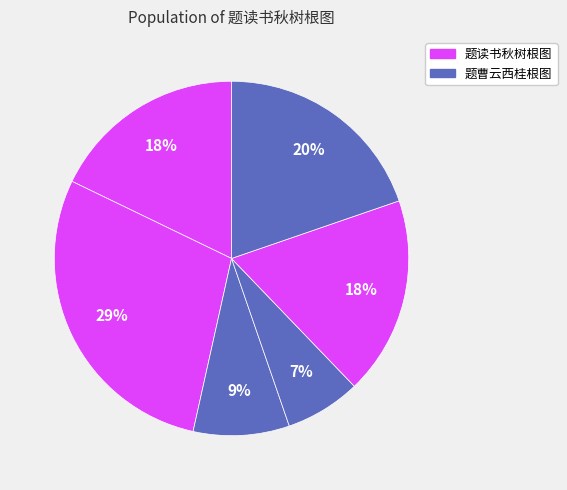

How many segments does this pie chart have?

6